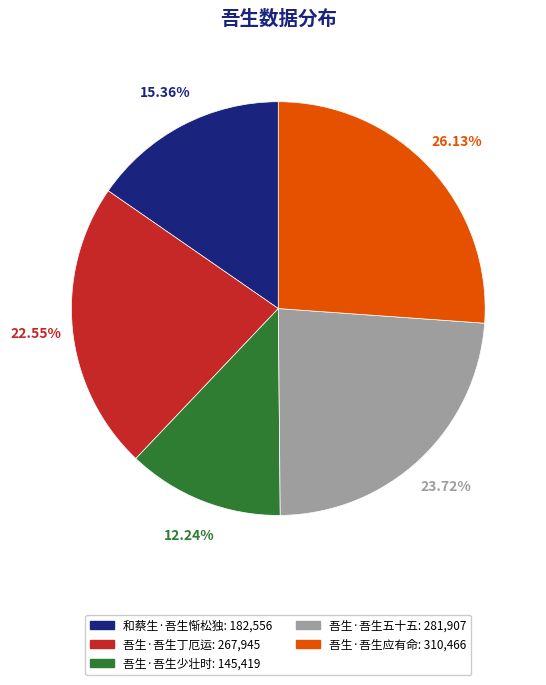

The 吾生·吾生应有命 slice represents 40% of the pie. True or false?

False